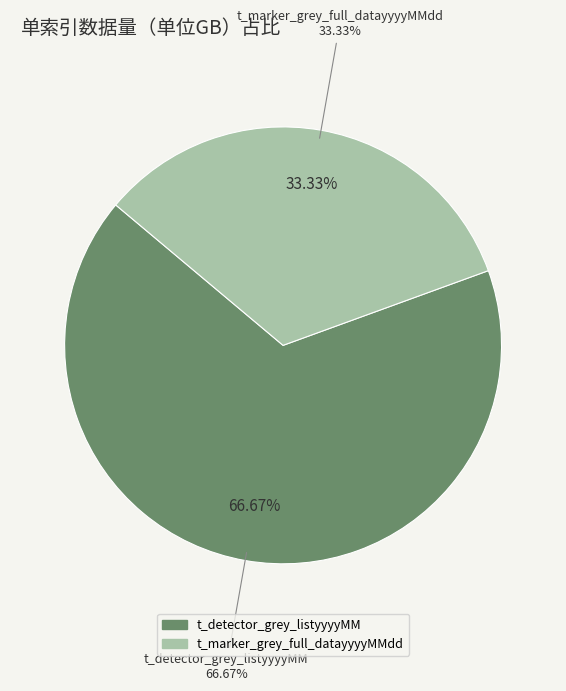

To the nearest percent, what portion does t_detector_grey_listyyyyMM represent?

67%